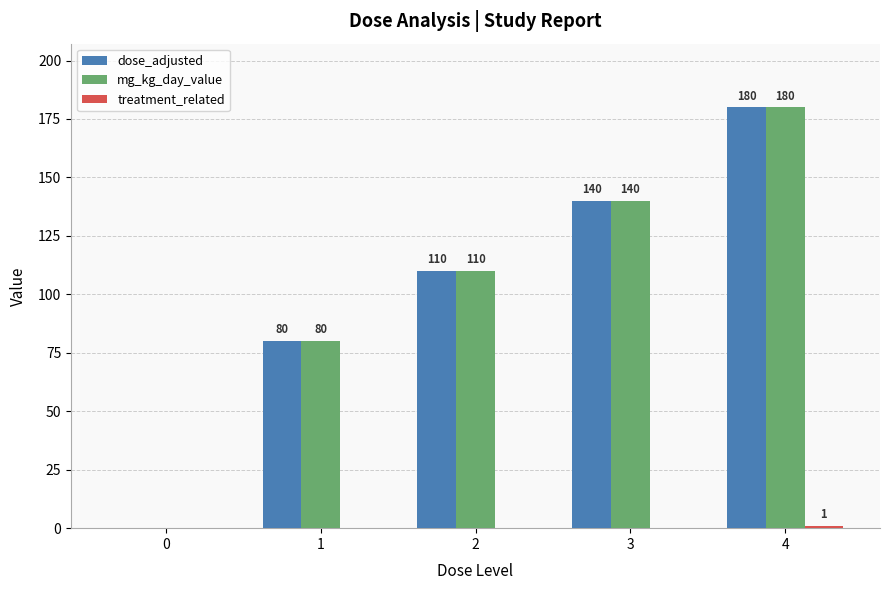

What is the maximum value for dose_adjusted?

180